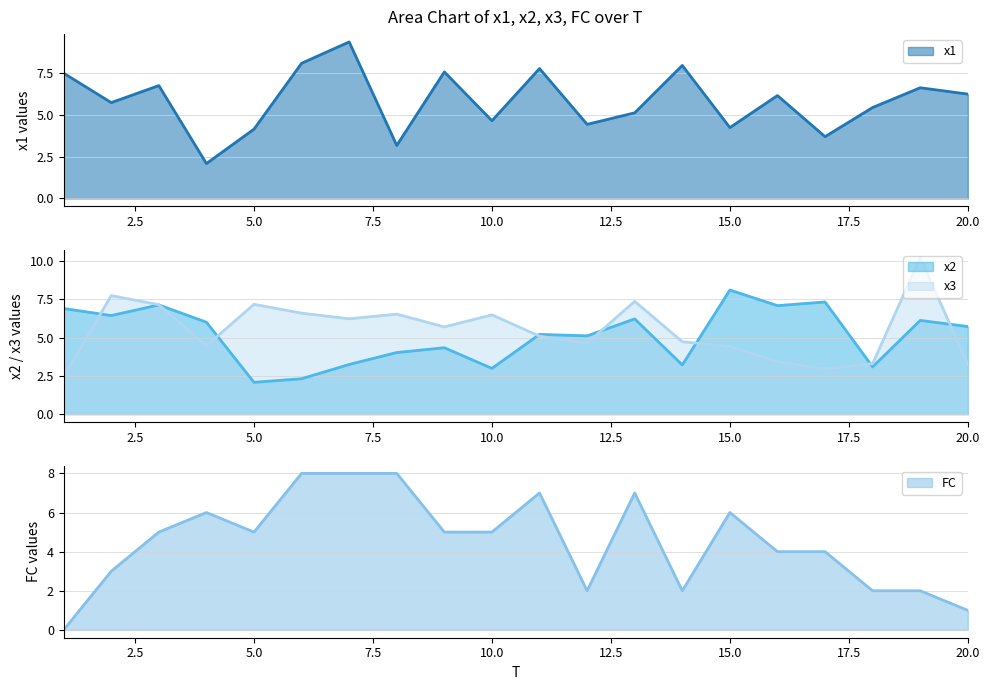

Which series changed the most between 2 and 10?

x2